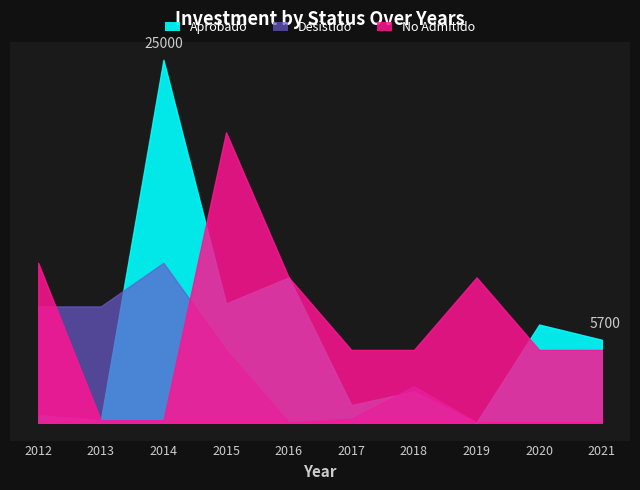

What is the approximate value of Desistido at 2012, to the nearest 50?

8000